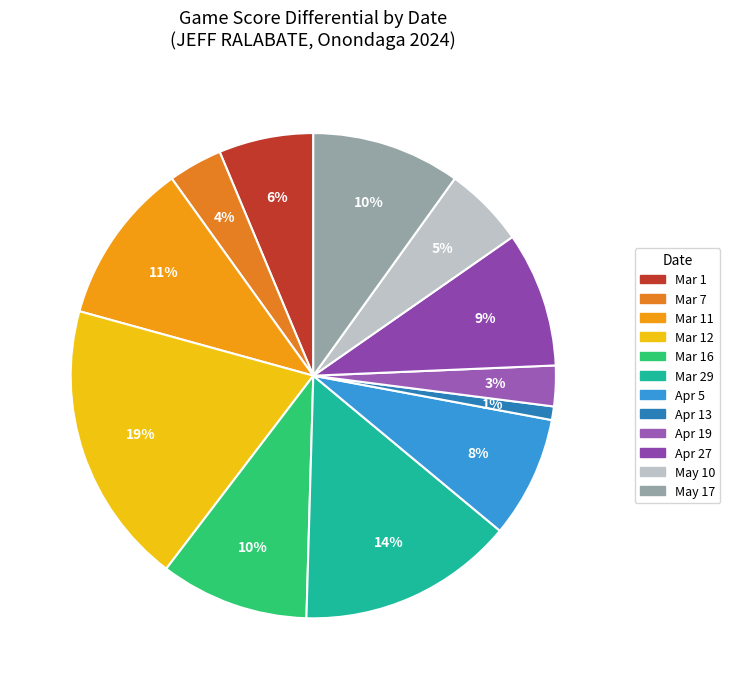

Which slice is the smallest?

Apr 13